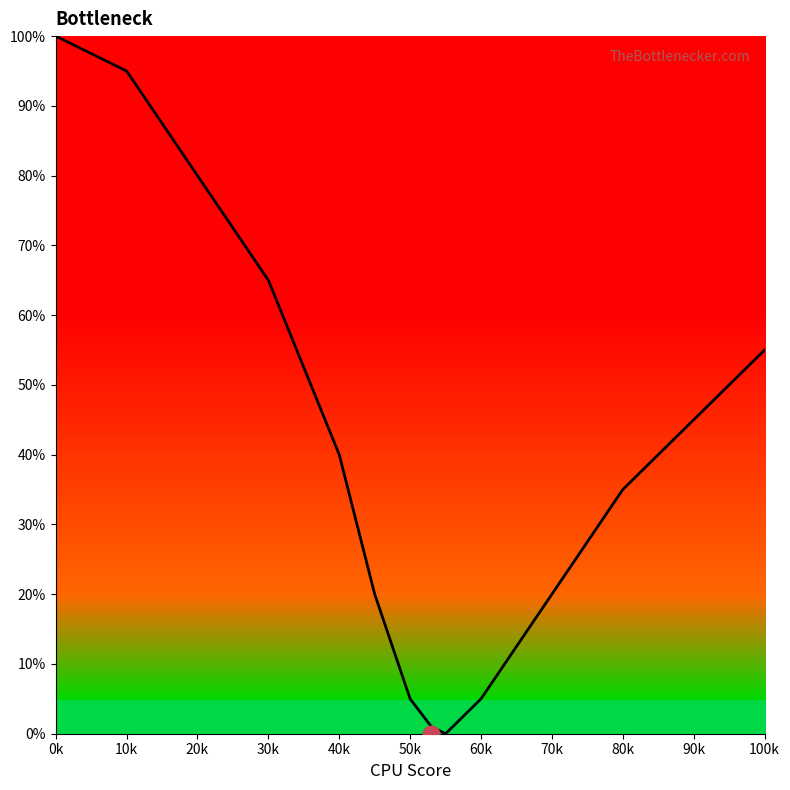

What is the difference between the values at 90k and 30k?

20